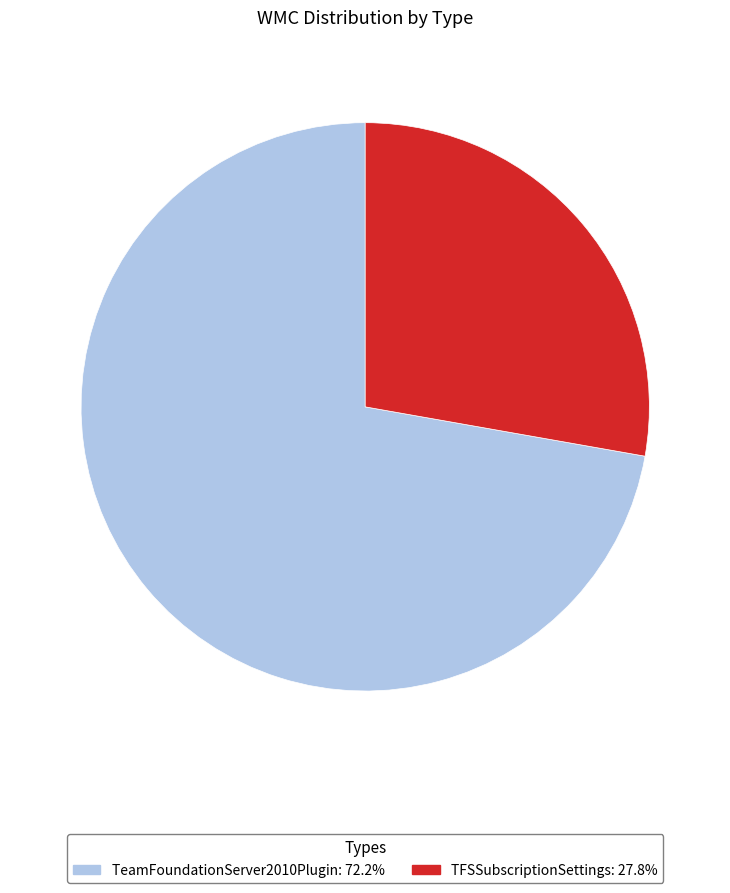

Which category accounts for the majority?

TeamFoundationServer2010Plugin